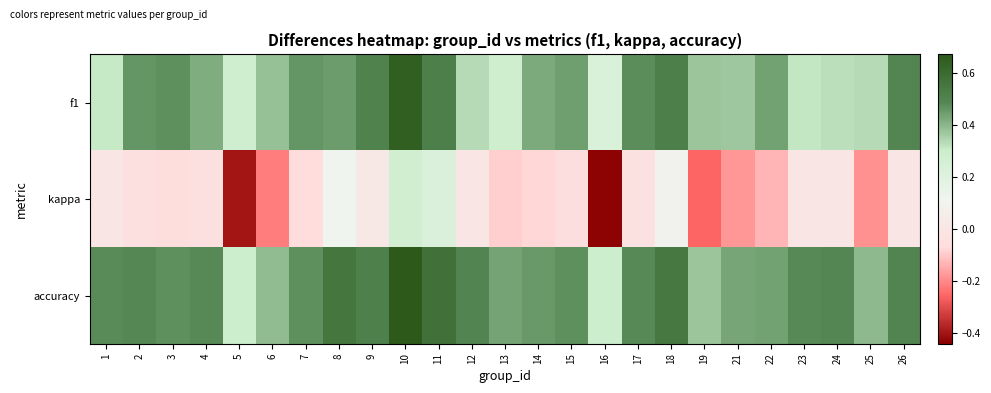

Reading left to right, extract all data points from this chart.

f1: 1=0.3	2=0.5	3=0.5	4=0.4	5=0.3	6=0.4	7=0.5	8=0.4	9=0.5	10=0.6	11=0.5	12=0.3	13=0.3	14=0.4	15=0.4	16=0.2	17=0.5	18=0.5	19=0.4	21=0.4	22=0.4	23=0.3	24=0.3	25=0.3	26=0.5
kappa: 1=0.0	2=-0.0	3=-0.1	4=-0.0	5=-0.4	6=-0.2	7=-0.1	8=0.1	9=0.0	10=0.3	11=0.2	12=0.0	13=-0.1	14=-0.1	15=-0.1	16=-0.4	17=-0.0	18=0.1	19=-0.3	21=-0.2	22=-0.1	23=0.0	24=0.0	25=-0.2	26=0.0
accuracy: 1=0.5	2=0.5	3=0.5	4=0.5	5=0.3	6=0.4	7=0.5	8=0.6	9=0.5	10=0.7	11=0.6	12=0.5	13=0.4	14=0.5	15=0.5	16=0.3	17=0.5	18=0.5	19=0.4	21=0.4	22=0.4	23=0.5	24=0.5	25=0.4	26=0.5